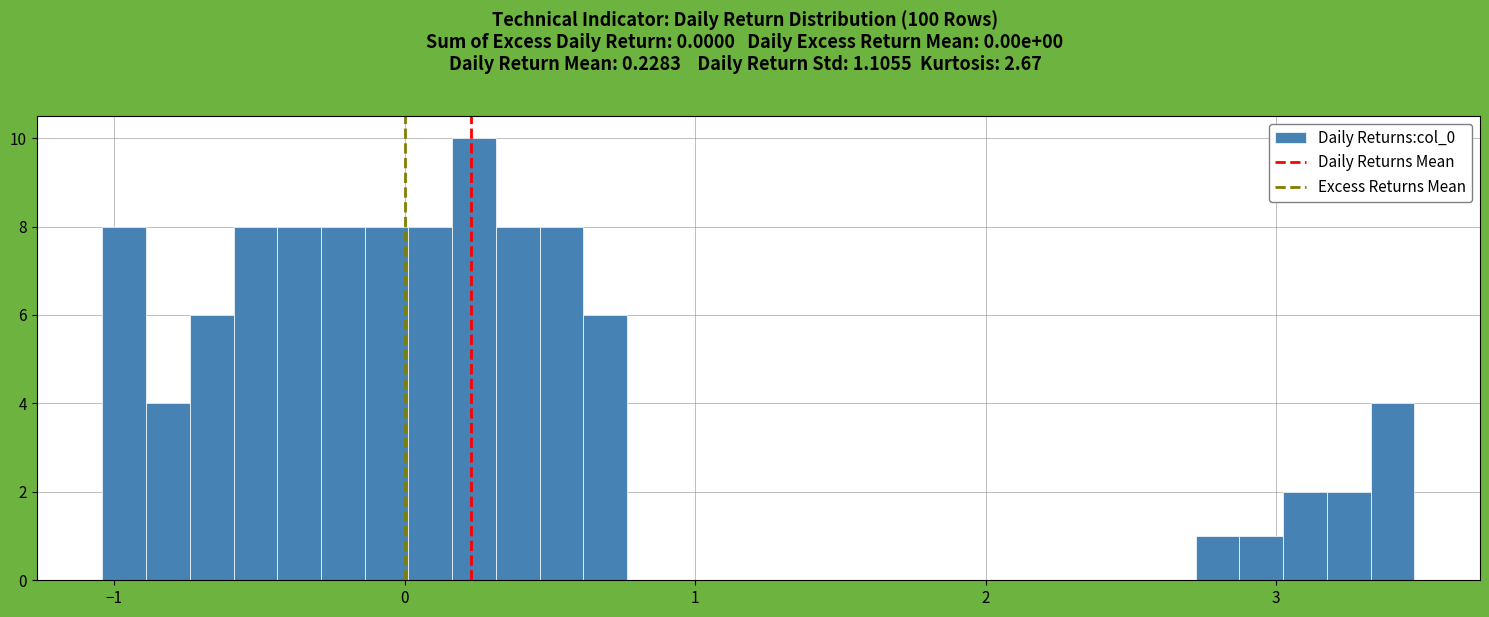

Read against the x-axis, roughly where is the centre of the tallest bar?

0.2